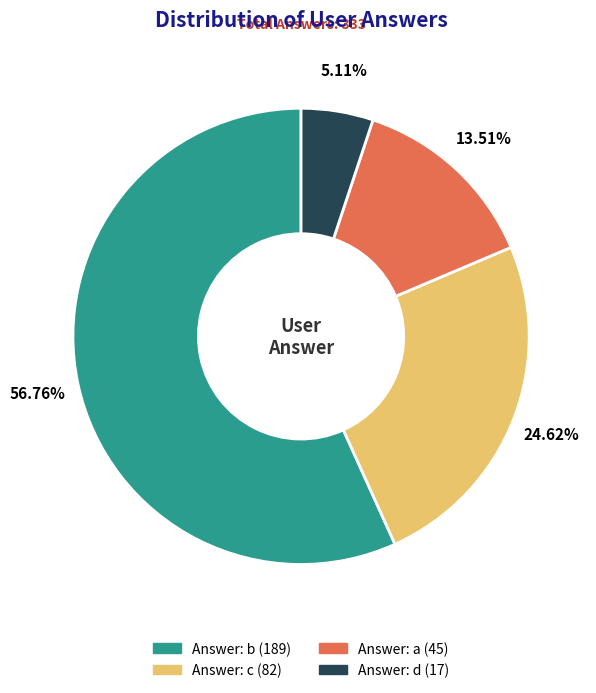

Is there a majority slice in this chart?

Yes